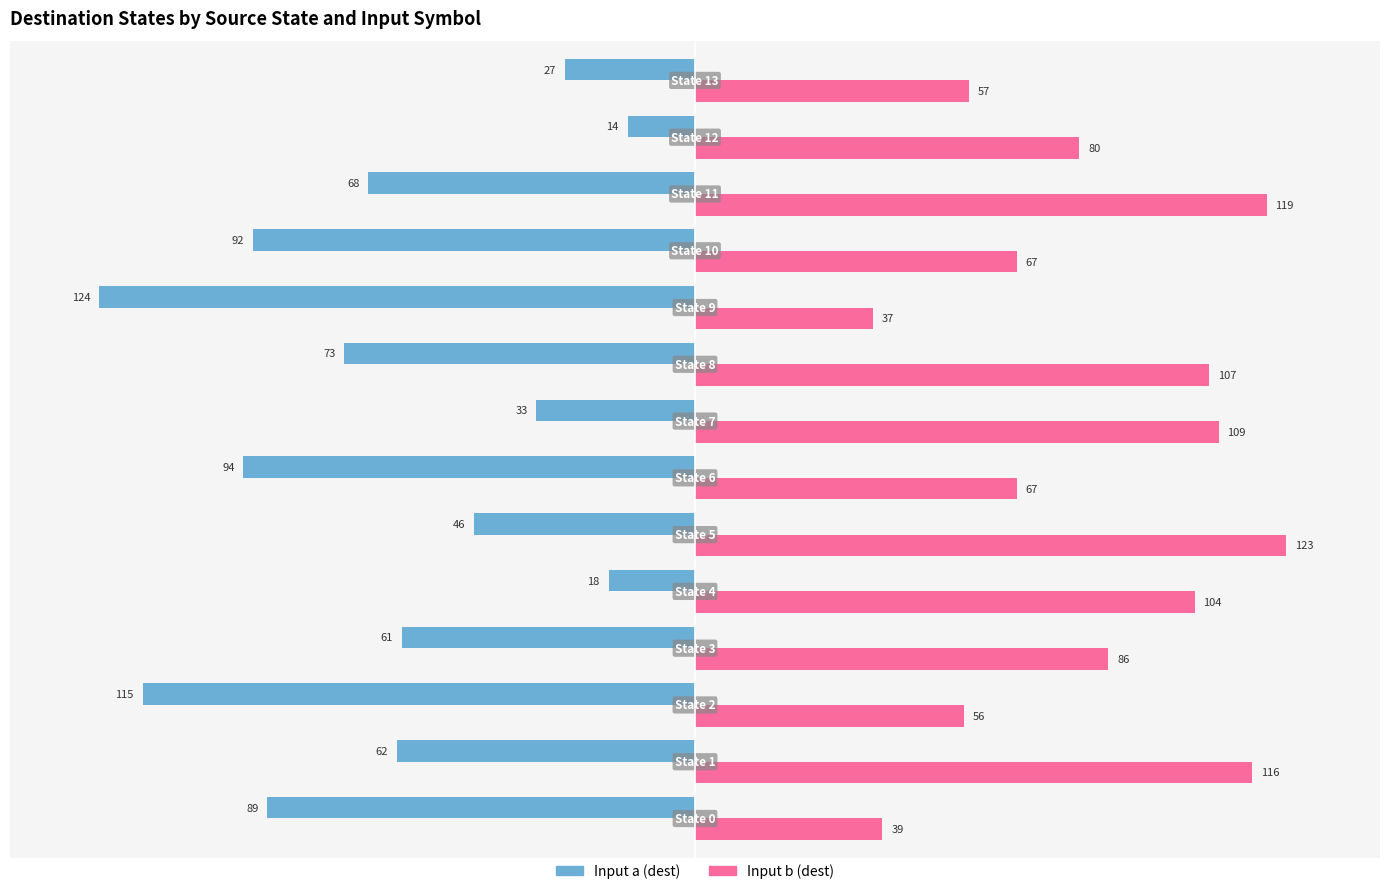

What are all the series names shown in the legend?

Input a (dest), Input b (dest)